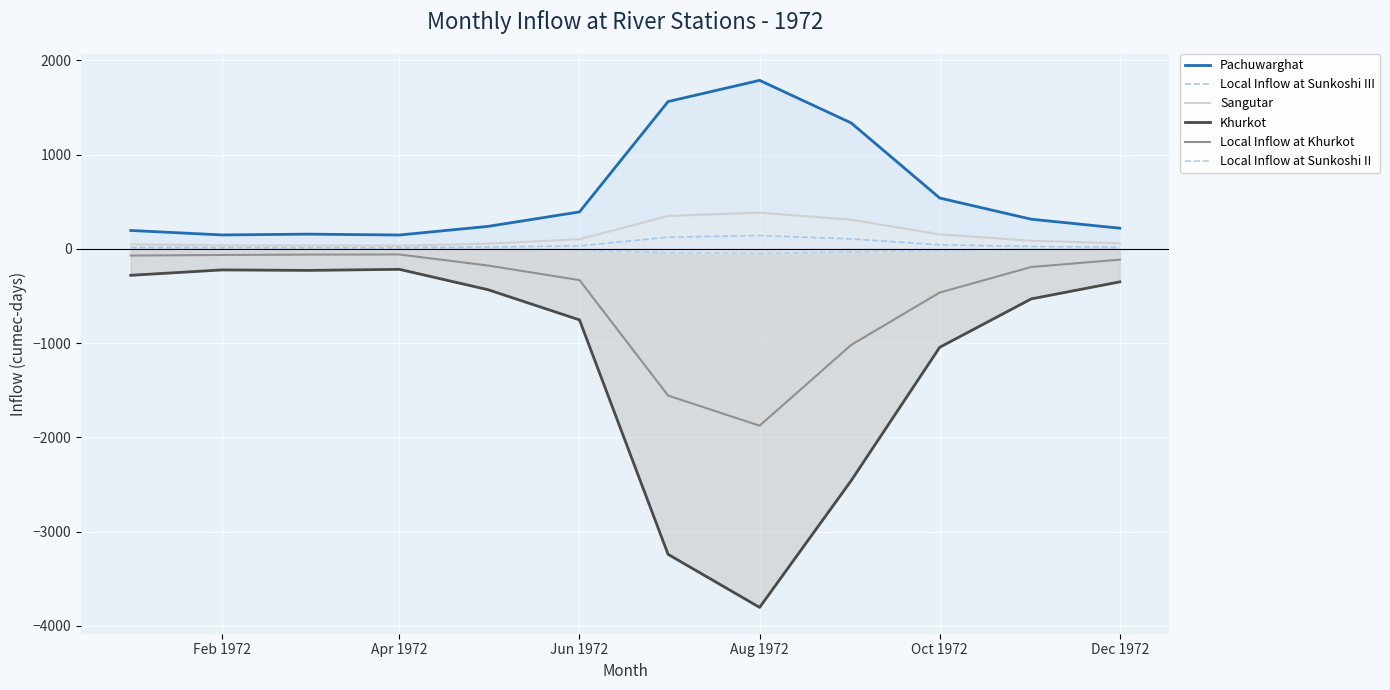

How many lines are shown in the chart?

6